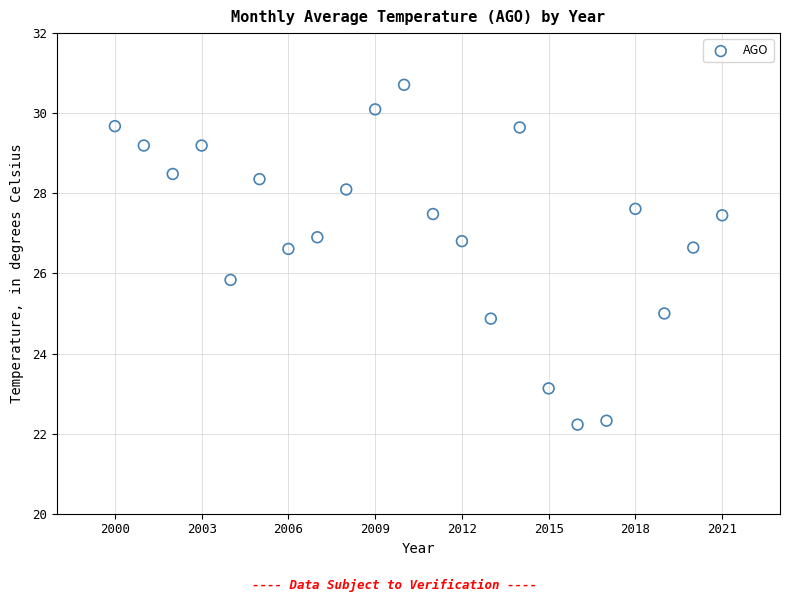

What is the range of Y values (max minus min)?

8.5